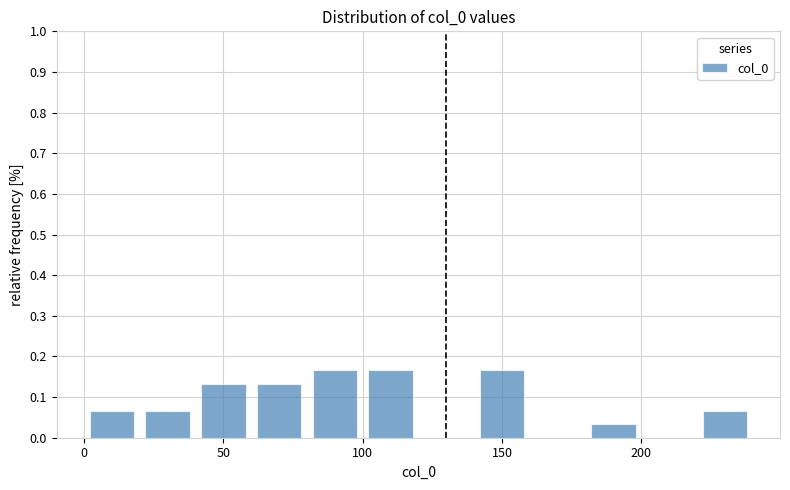

Reading left to right, list every bar in this chart as the range it spans on the x-axis followed by its height. The values are not printed on the chart, so give them approximately, as read against the axis.

0 to 20: 0.07
20 to 40: 0.07
40 to 60: 0.13
60 to 80: 0.13
80 to 100: 0.17
100 to 120: 0.17
120 to 140: 0
140 to 160: 0.17
160 to 180: 0
180 to 200: 0.03
200 to 220: 0
220 to 240: 0.07